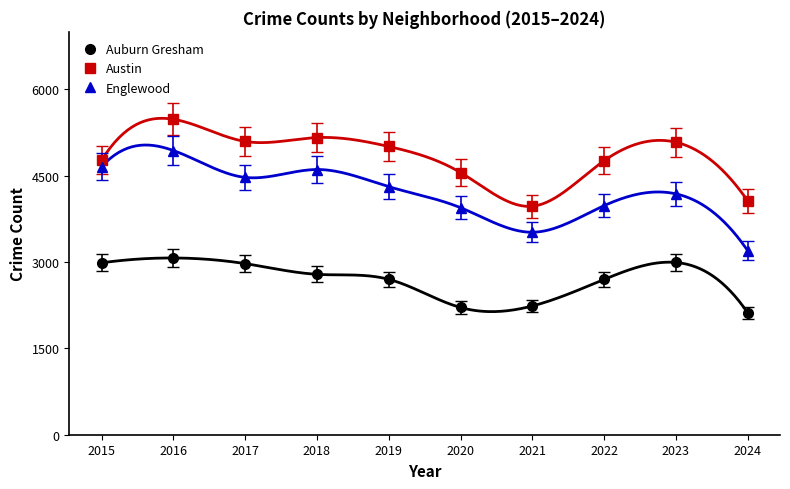

List the labels in order of Austin value, smallest first.

2021, 2024, 2020, 2022, 2015, 2019, 2023, 2017, 2018, 2016